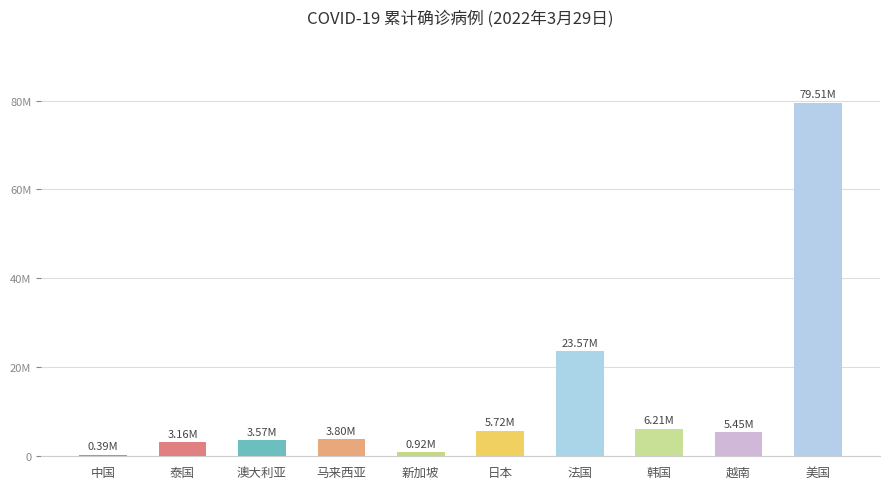

Reading left to right, extract all data points from this chart.

385997	3161241	3567219	3801036	917103	5721856	23565274	6206277	5448935	79508508